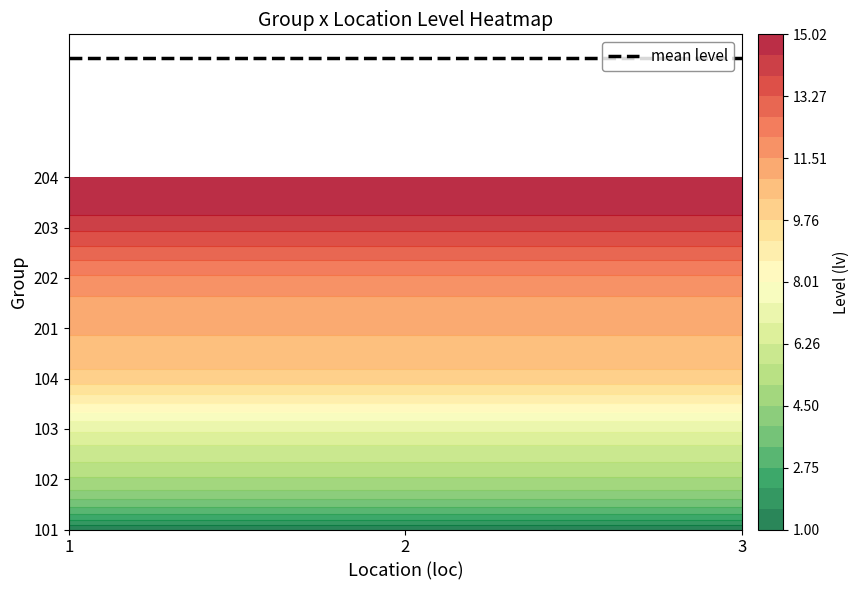

Reading left to right, transcribe all the data shown in this chart.

101: 1	1	1
102: 5	5	5
103: 7	7	7
104: 10	10	10
201: 11	11	11
202: 12	12	12
203: 14	14	14
204: 15	15	15